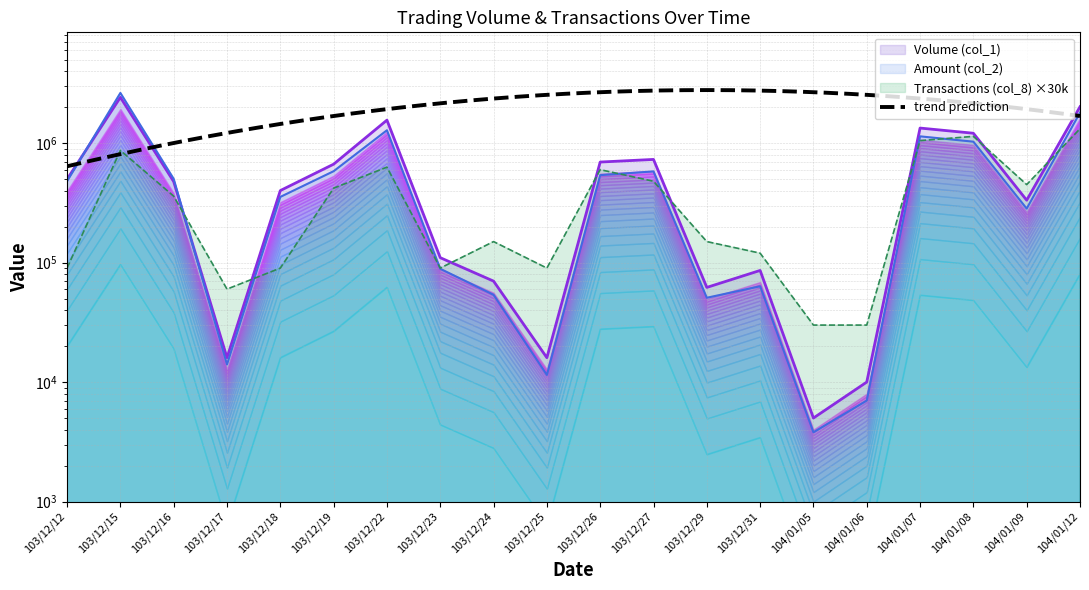

Reading left to right, what are all the values shown in this chart?

Volume (col_1): 103/12/12=499000	103/12/15=2420000	103/12/16=477000	103/12/17=16000	103/12/18=401000	103/12/19=667000	103/12/22=1559000	103/12/23=110000	103/12/24=70000	103/12/25=16000	103/12/26=695000	103/12/27=731000	103/12/29=62000	103/12/31=86000	104/01/05=5000	104/01/06=10000	104/01/07=1338000	104/01/08=1211000	104/01/09=333000	104/01/12=2018000
Amount (col_2): 103/12/12=480030	103/12/15=2634290	103/12/16=502940	103/12/17=14040	103/12/18=354880	103/12/19=582520	103/12/22=1282960	103/12/23=88800	103/12/24=53800	103/12/25=11470	103/12/26=539860	103/12/27=580340	103/12/29=50790	103/12/31=63400	104/01/05=3800	104/01/06=7000	104/01/07=1140670	104/01/08=1029120	104/01/09=283310	104/01/12=1802590
Transactions (col_8): 103/12/12=90000	103/12/15=870000	103/12/16=360000	103/12/17=60000	103/12/18=90000	103/12/19=420000	103/12/22=630000	103/12/23=90000	103/12/24=150000	103/12/25=90000	103/12/26=600000	103/12/27=480000	103/12/29=150000	103/12/31=120000	104/01/05=30000	104/01/06=30000	104/01/07=1050000	104/01/08=1140000	104/01/09=450000	104/01/12=1320000